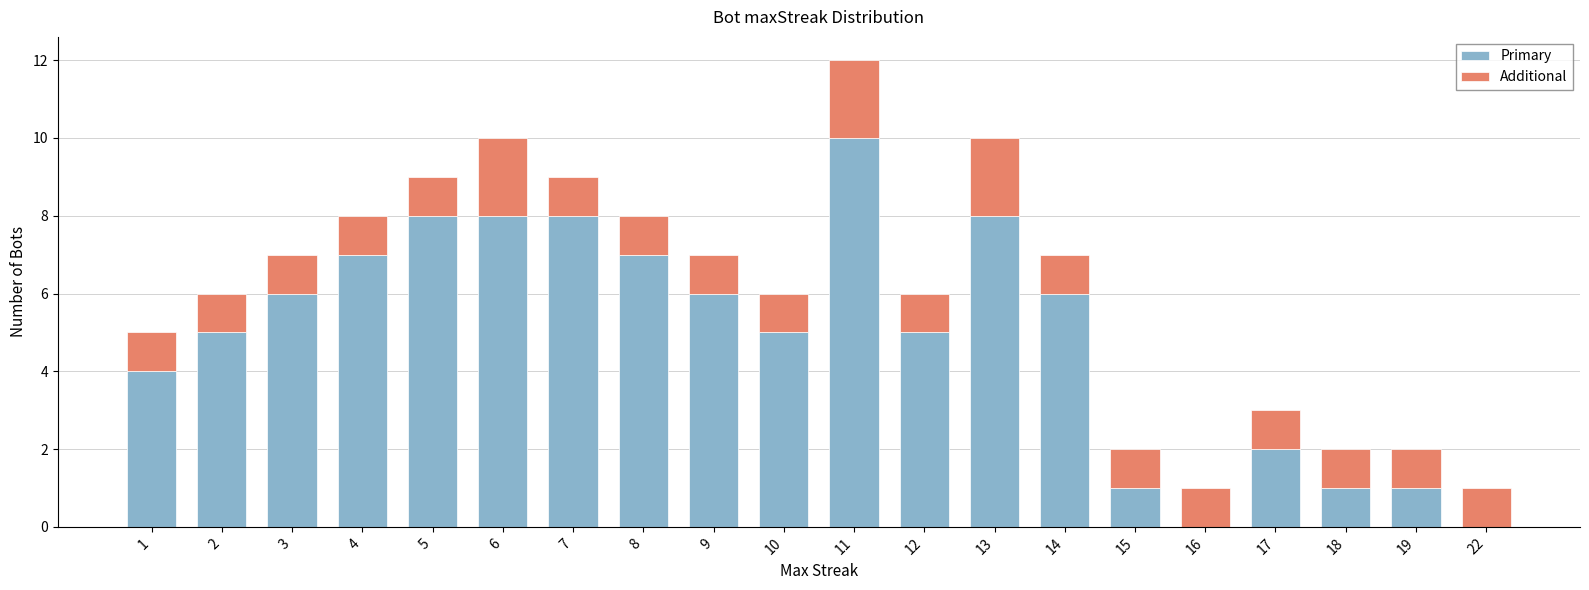

What are all the series names shown in the legend?

Primary, Additional